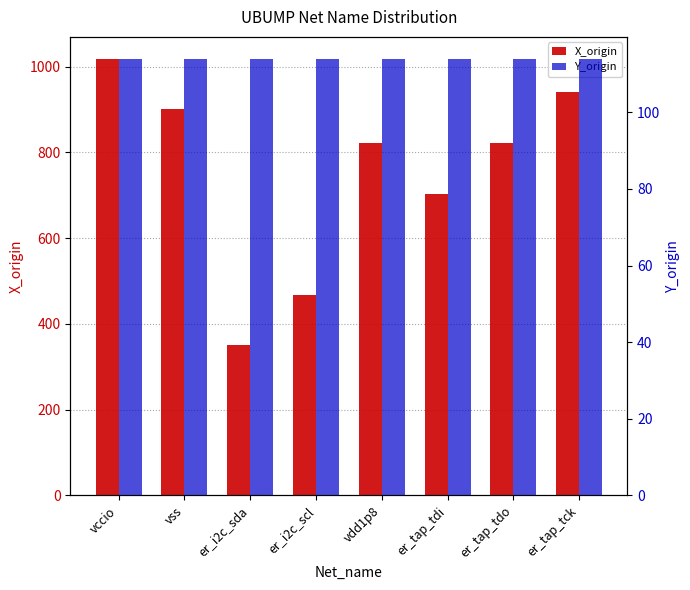

At which label is Y_origin closest to 114?

vccio